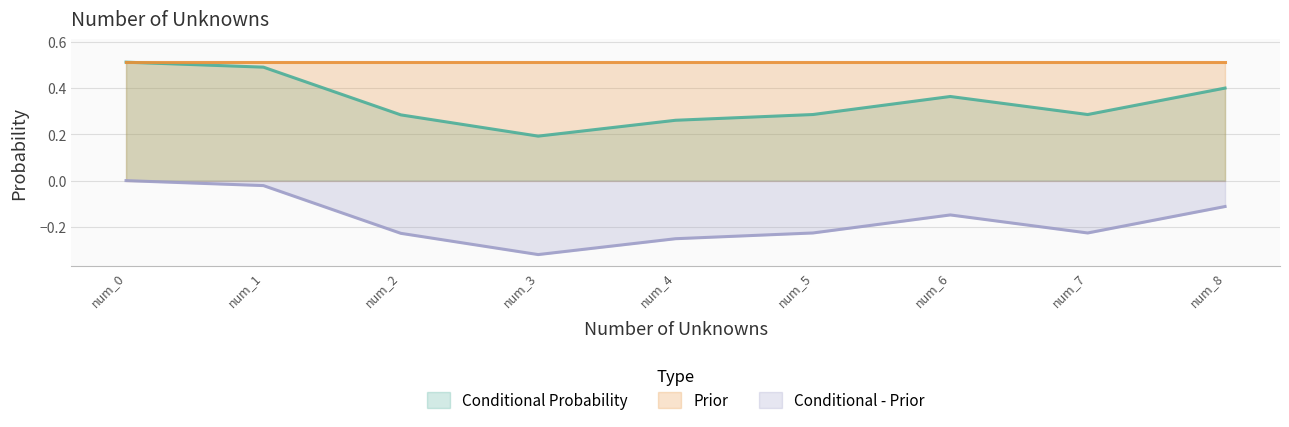

Which label corresponds to the smallest value in the chart?

num_3